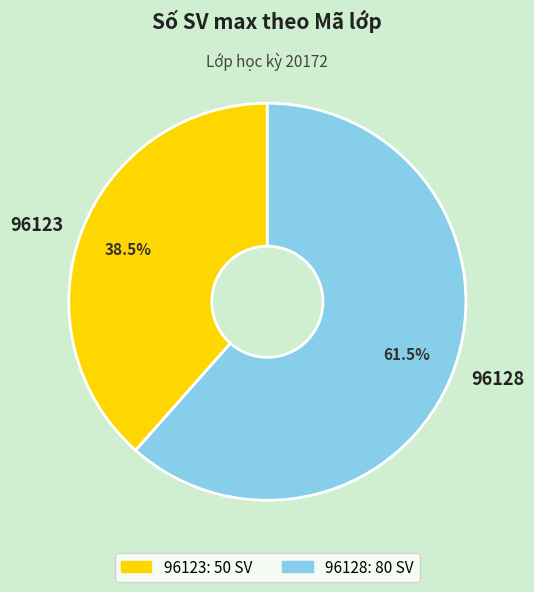

To the nearest percent, what is the average slice percentage?

50%